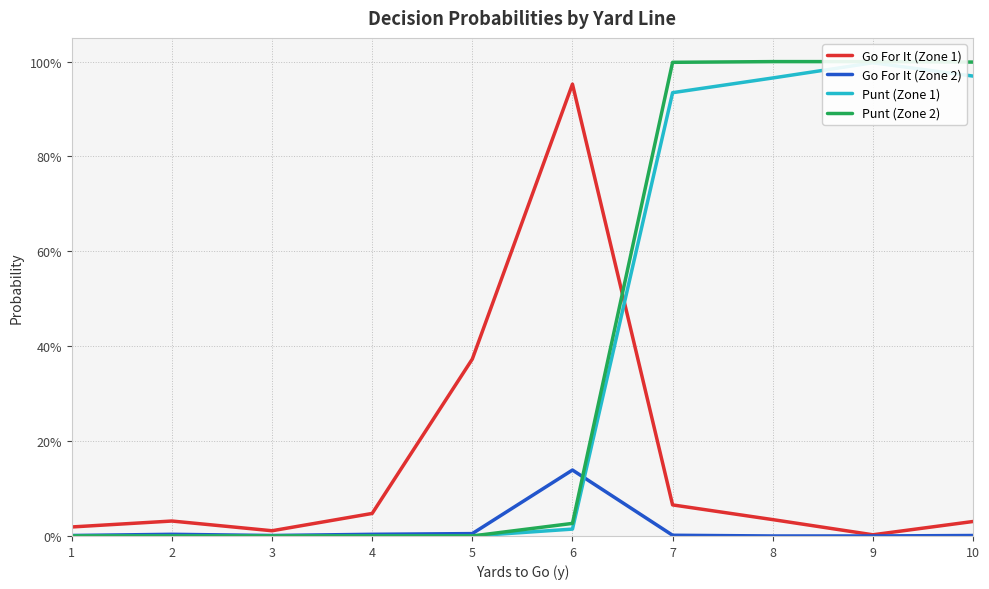

Between which two adjacent categories do Go For It (Zone 2) and Punt (Zone 2) first intersect?

6 and 7